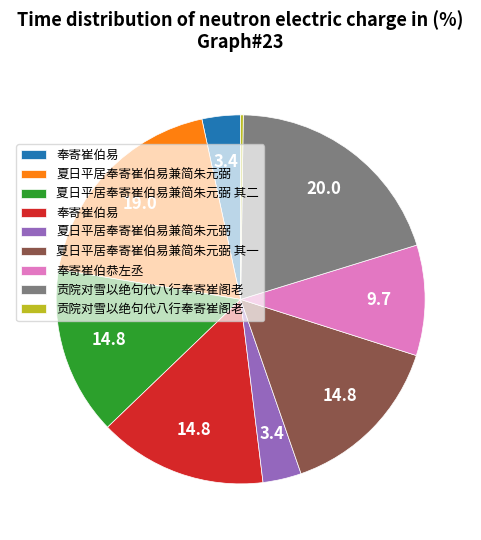

Is there a majority slice in this chart?

No